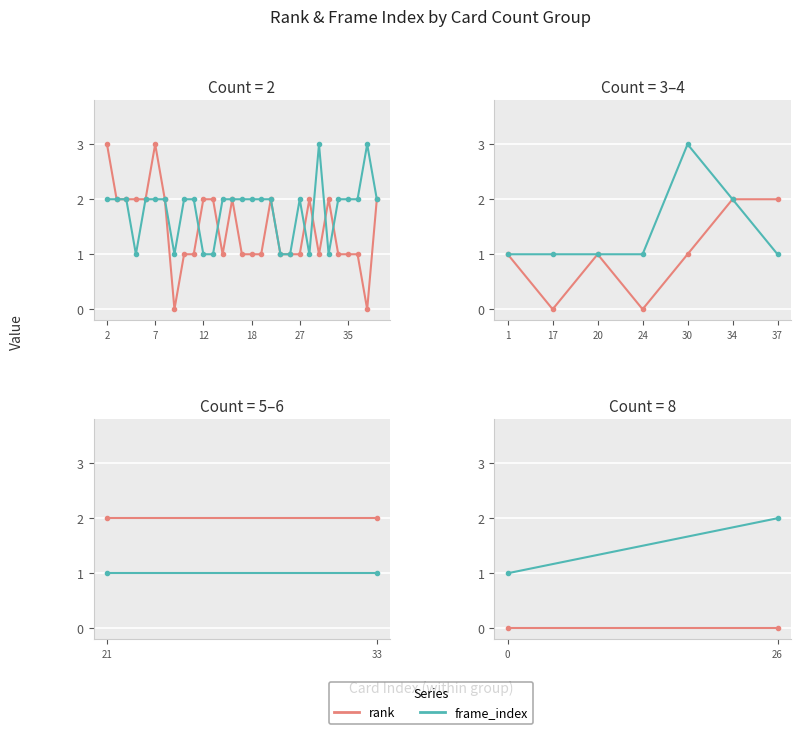

Count the number of data series in this chart.

2